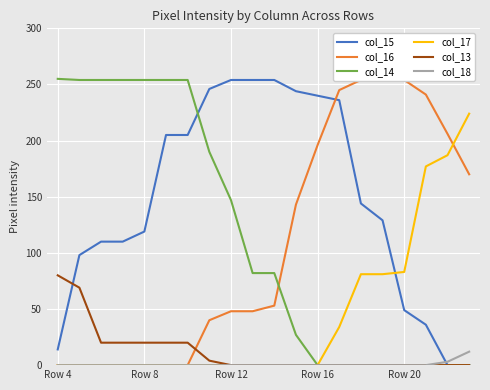

Is it true that col_13 equals -34 at 13?

False